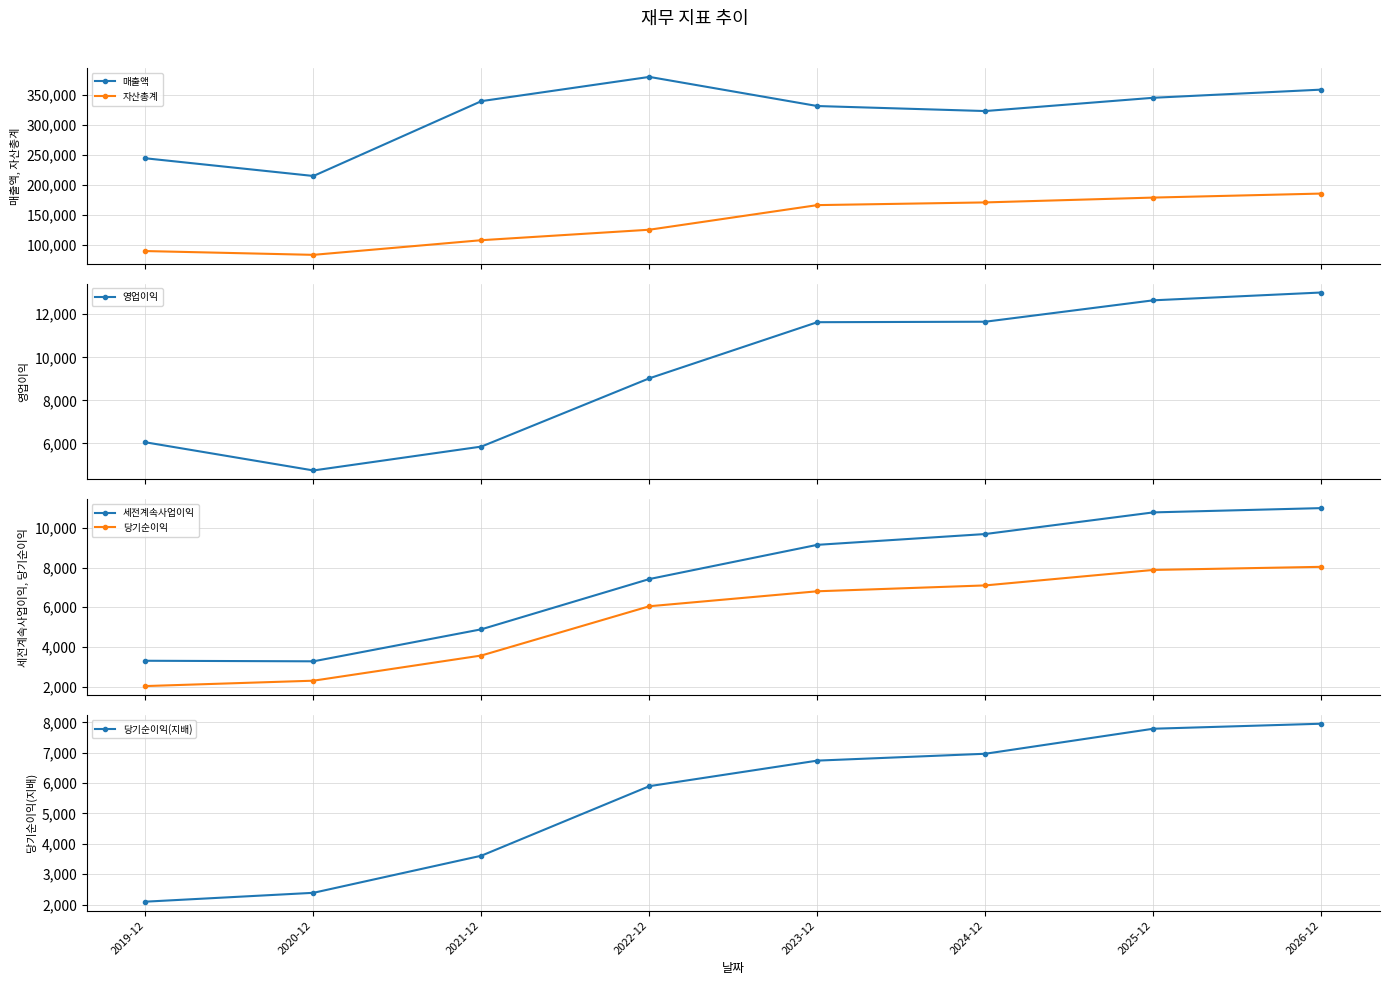

What are all the series names shown in the legend?

매출액, 자산총계, 영업이익, 세전계속사업이익, 당기순이익, 당기순이익(지배)